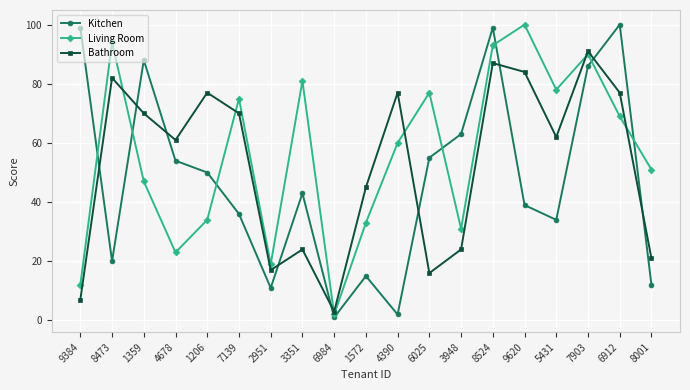

Which series changed the most between 6984 and 4390?

Bathroom